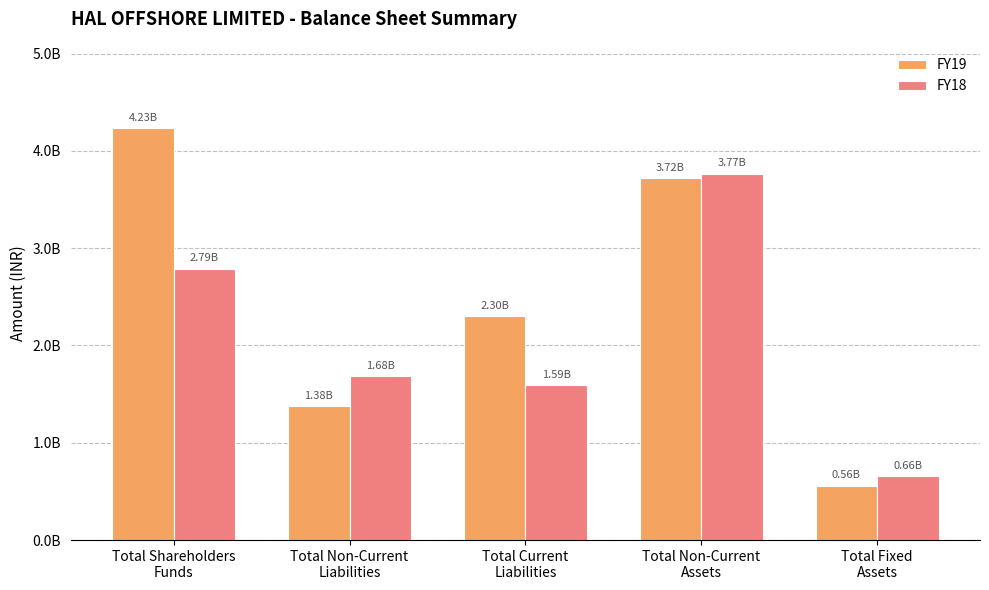

What are all the series names shown in the legend?

FY19, FY18